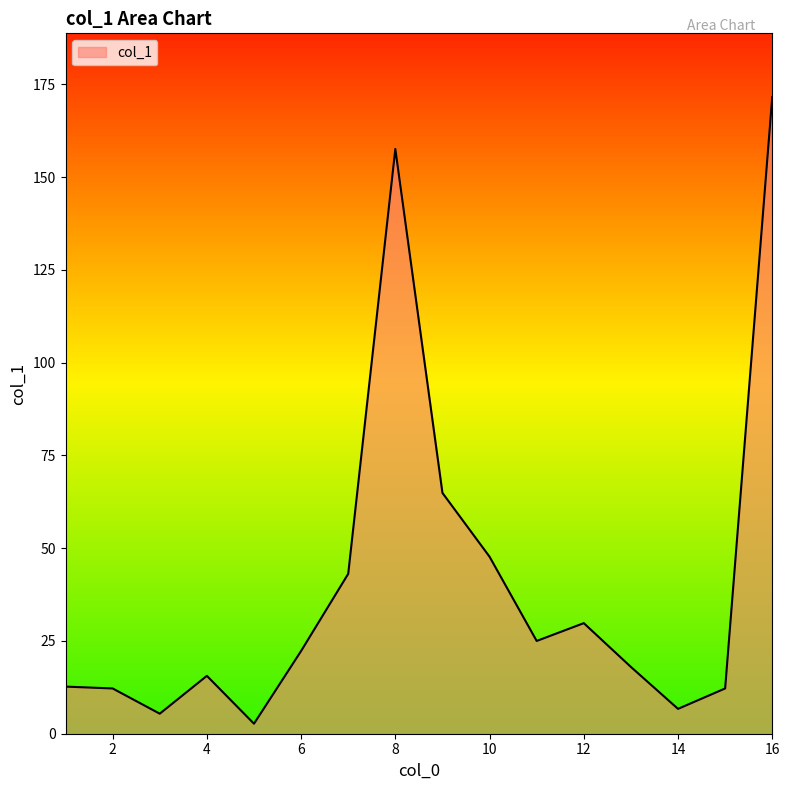

What is the maximum value shown in the chart?

171.6